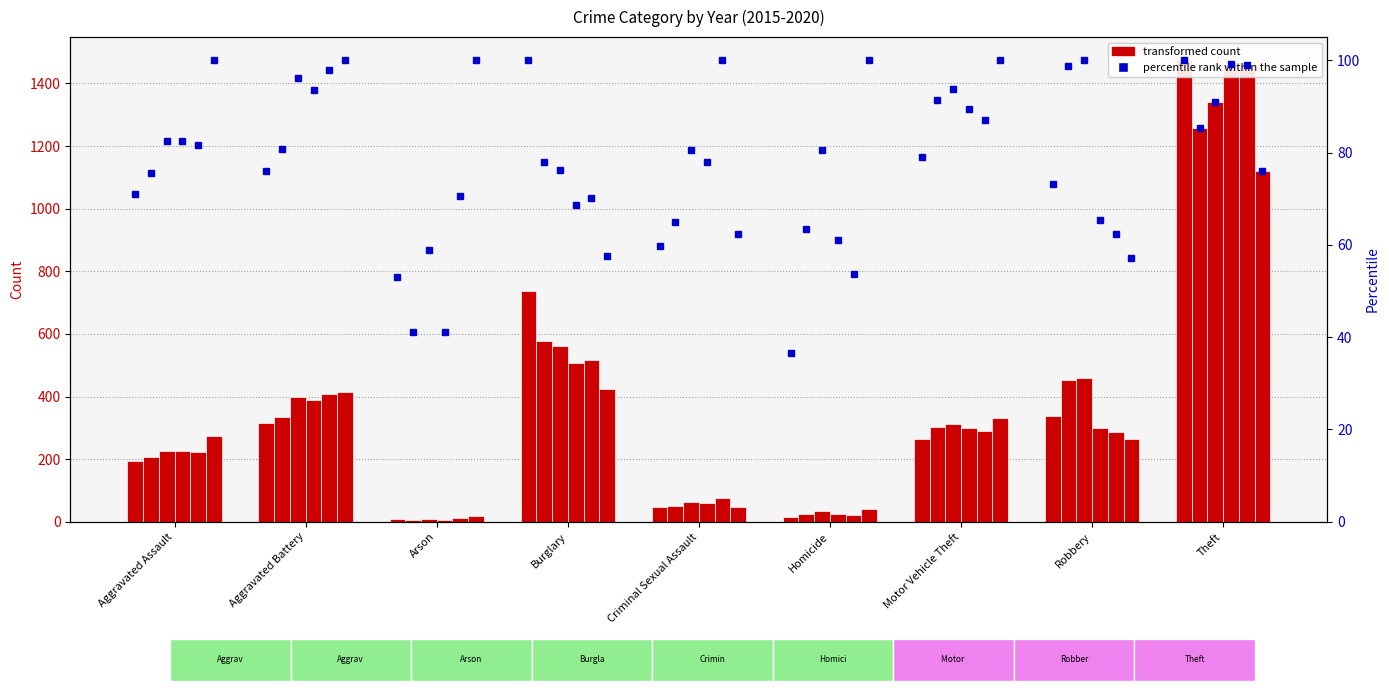

How many series are shown in this chart?

6